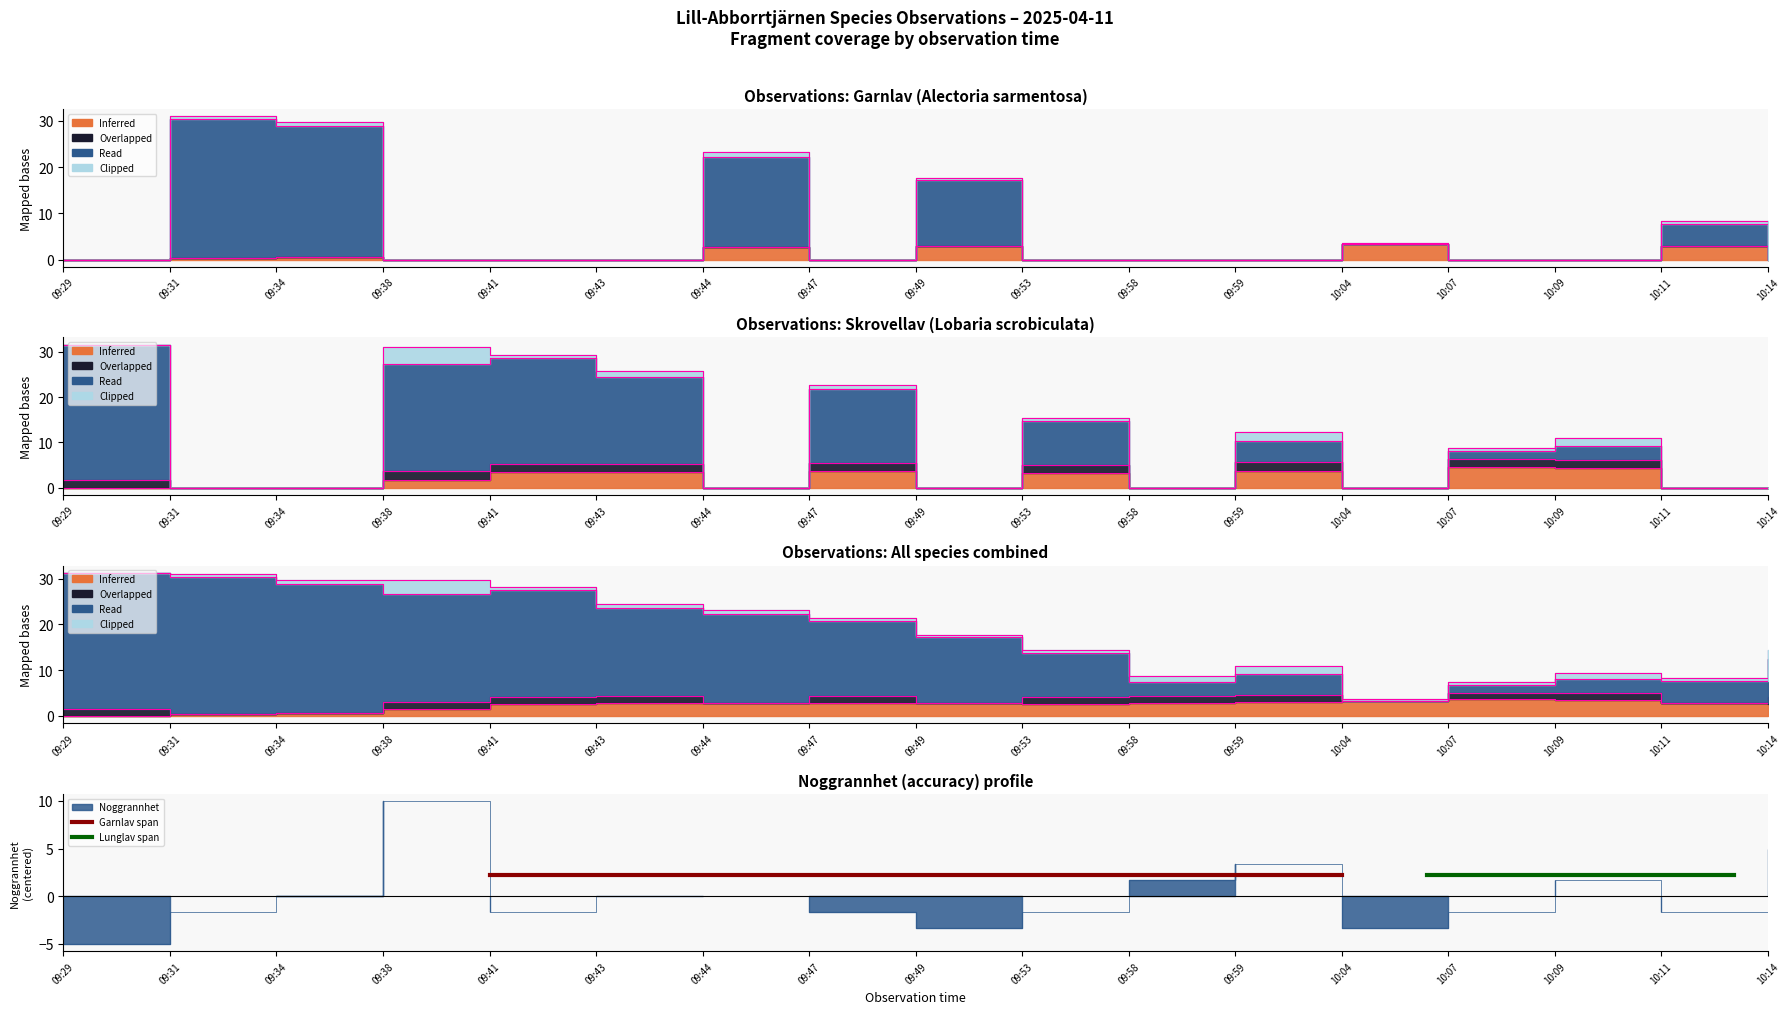

How many values in the Noggrannhet series are below -1?

9